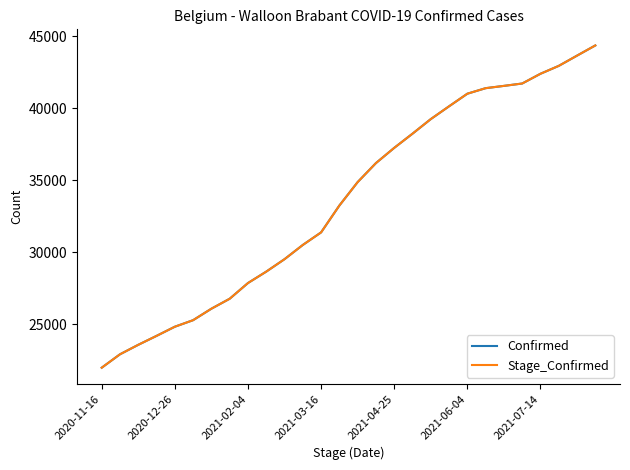

Where does the Confirmed series first go above 34874?

15